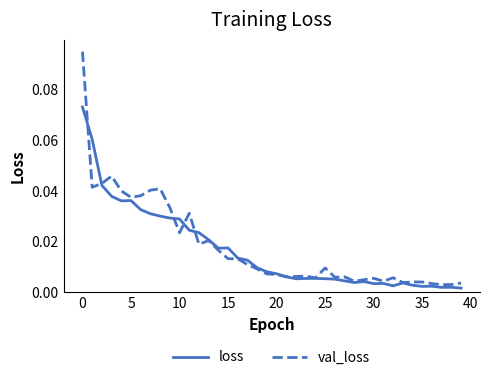

Rank the series by their maximum value, from highest to lowest.

val_loss, loss